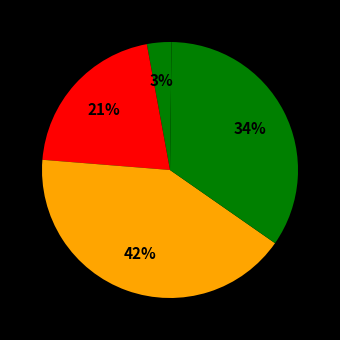

Which slice is the largest?

SMAPE